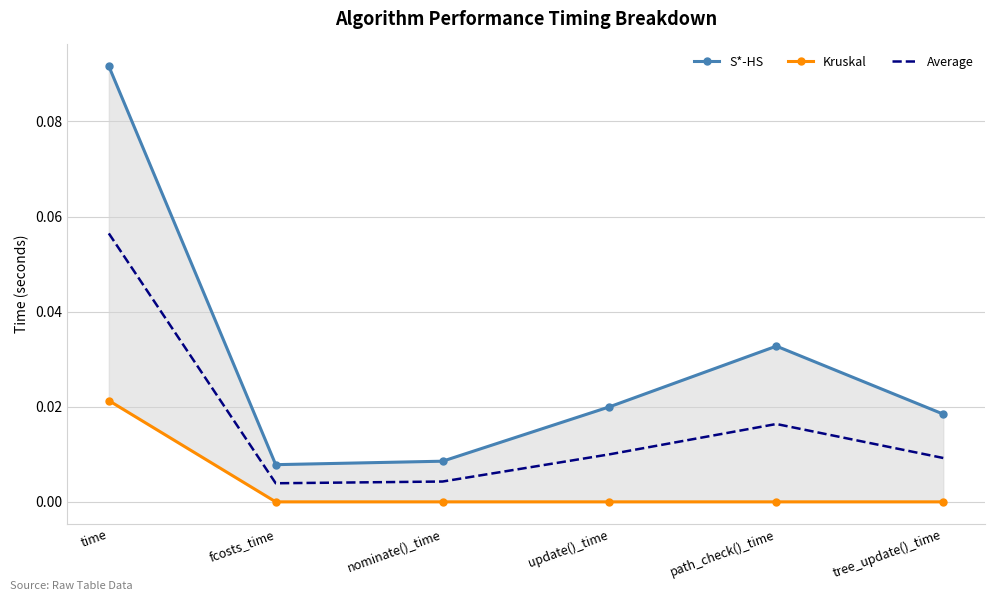

At which label is Average closest to 0?

fcosts_time